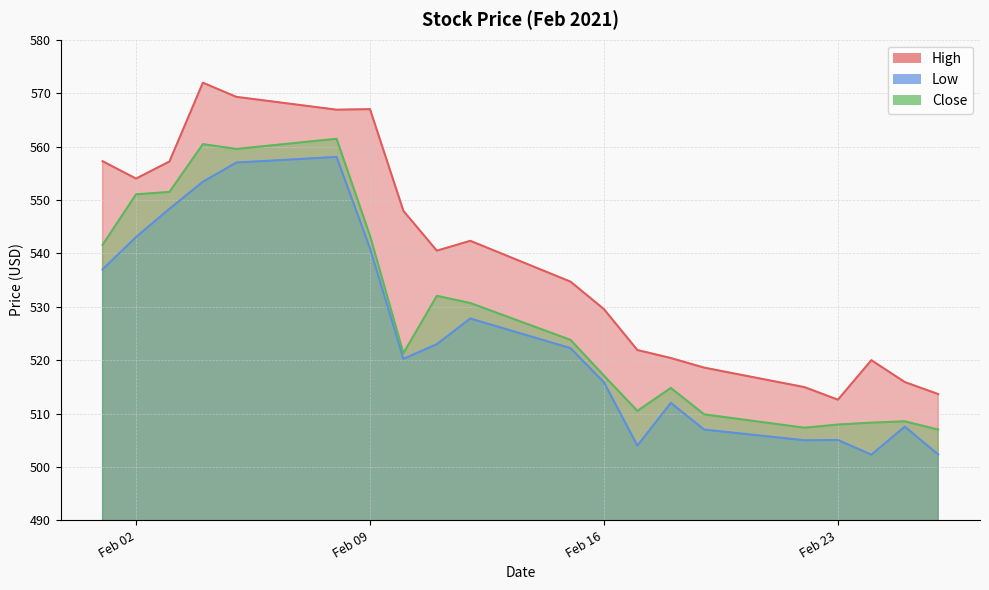

List the series in order of their overall mean, lowest first.

Low, Close, High